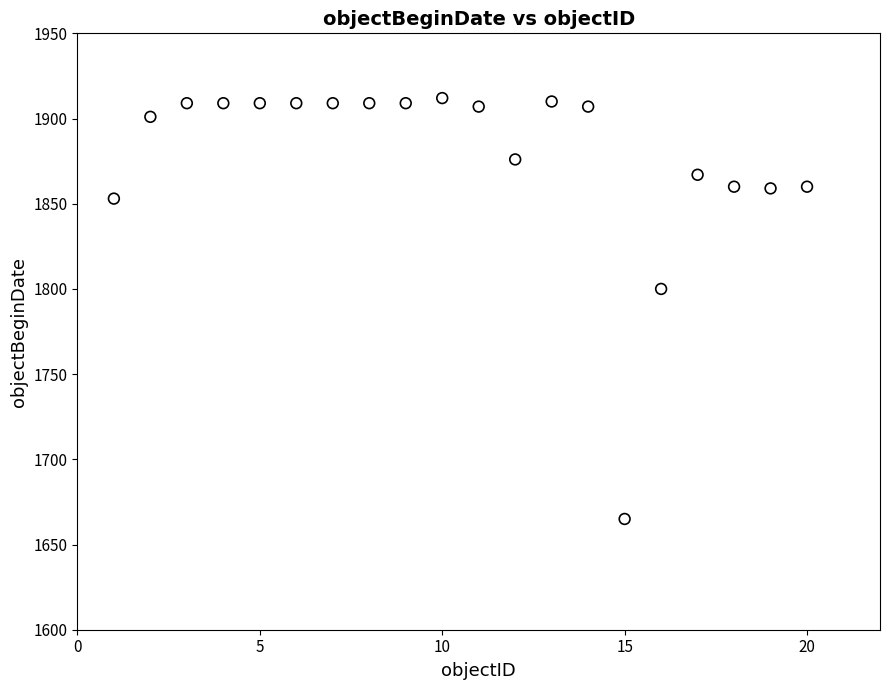

What Y value in the scatter plot is closest to 1788?

1800